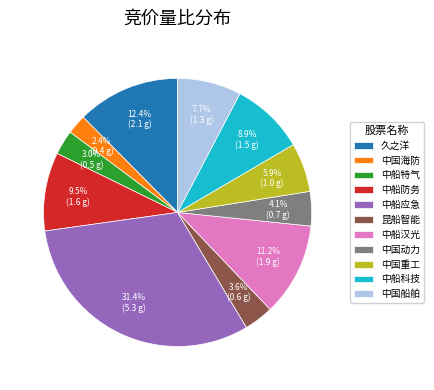

Which category has the smallest portion of the pie?

中国海防